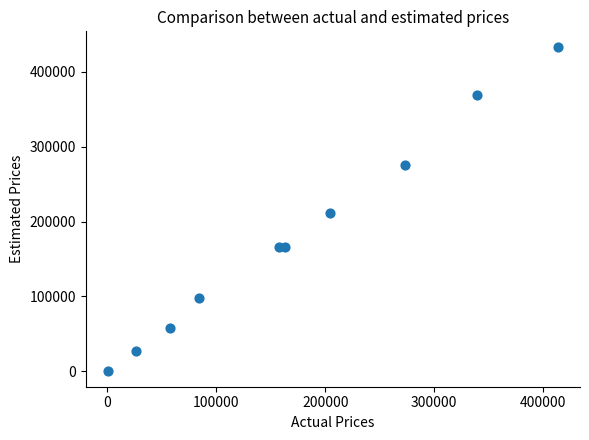

What is the average X value?

171900